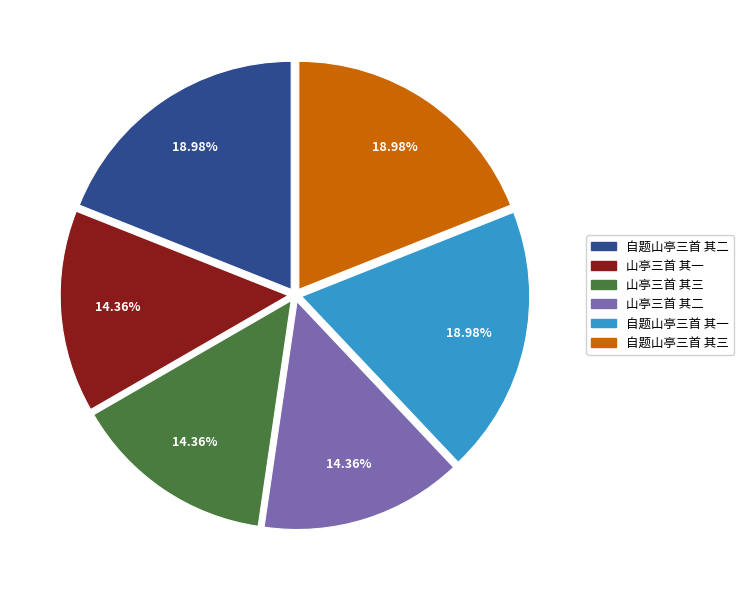

Is there a majority slice in this chart?

No